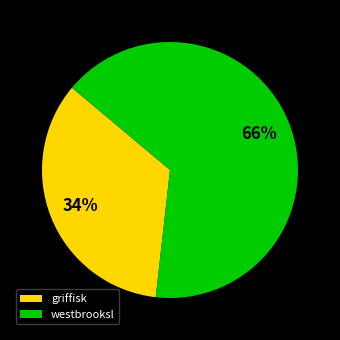

What is the smallest slice in the pie chart?

griffisk